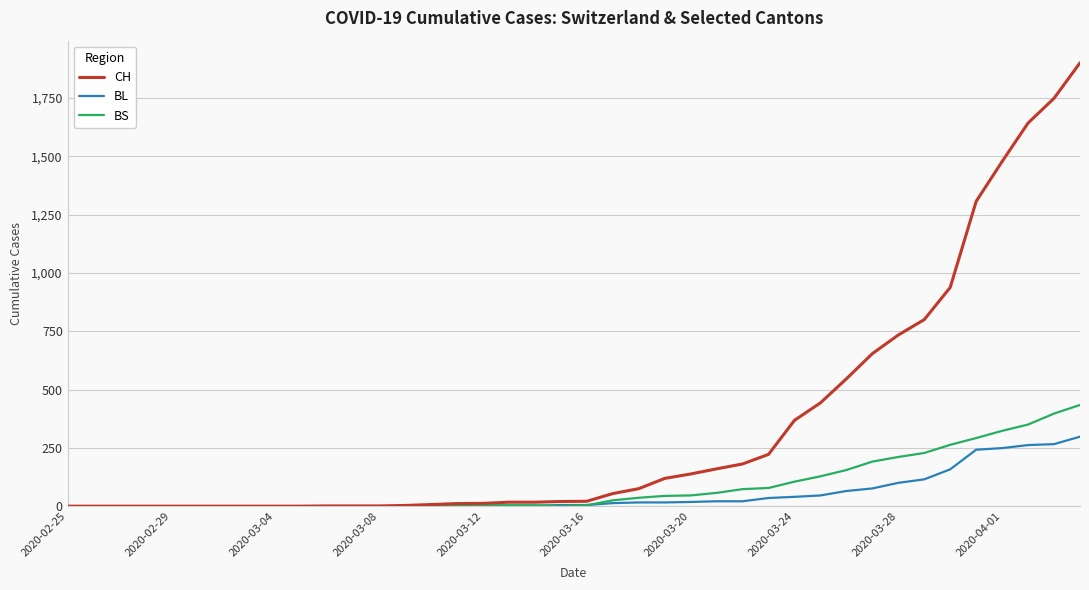

At how many categories does at least one series exceed 688?

8